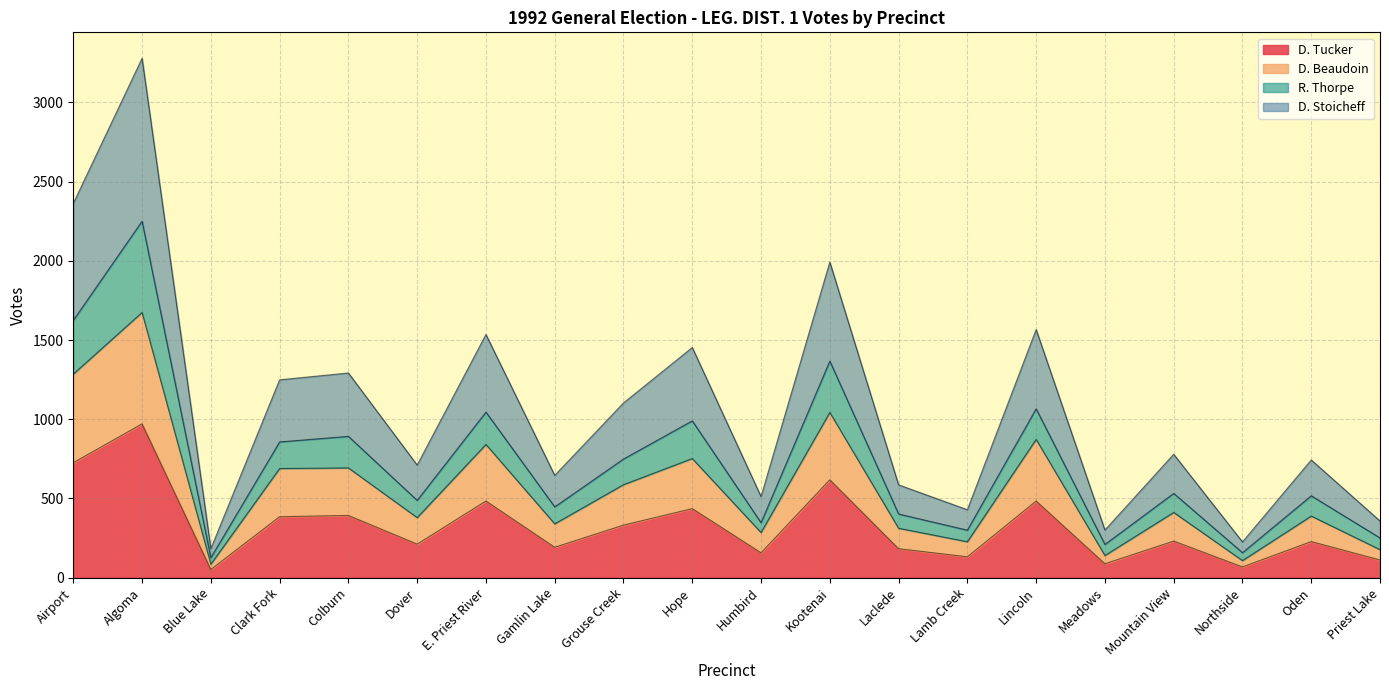

True or false: D. Beaudoin has more than 2 points higher than both neighbors.

True